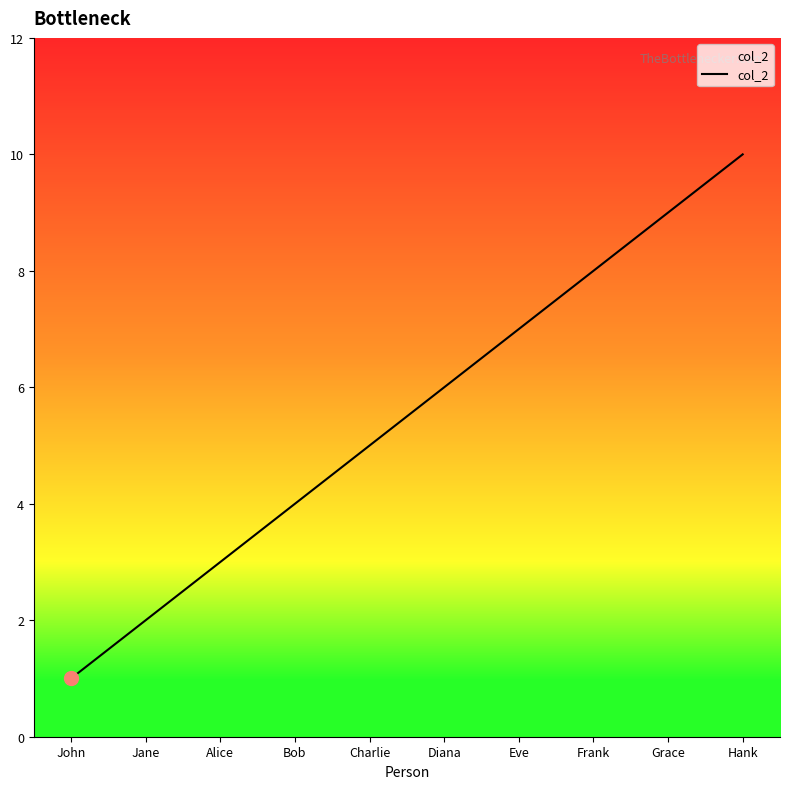

Which label corresponds to the smallest value in the chart?

John